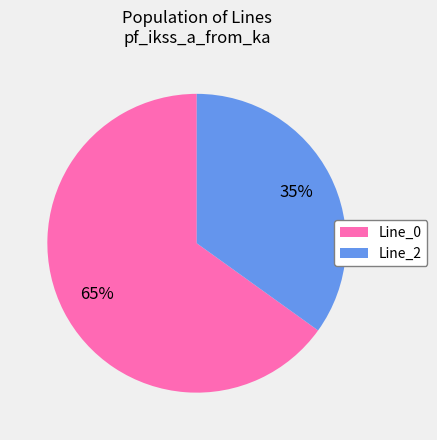

Count the number of slices in the pie.

2